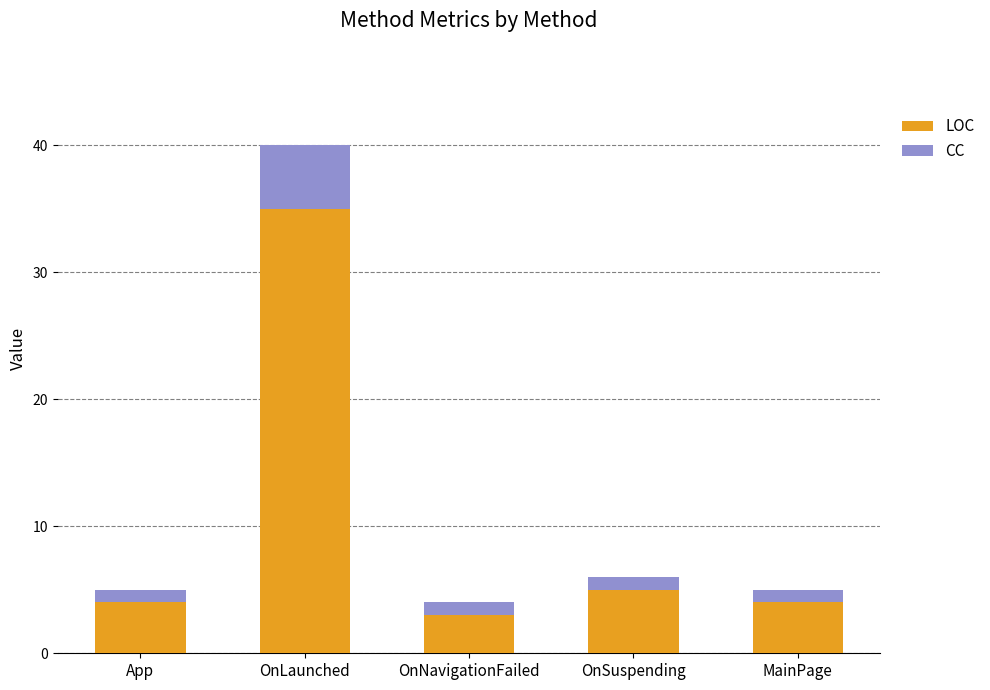

What is the highest value of the LOC series?

35